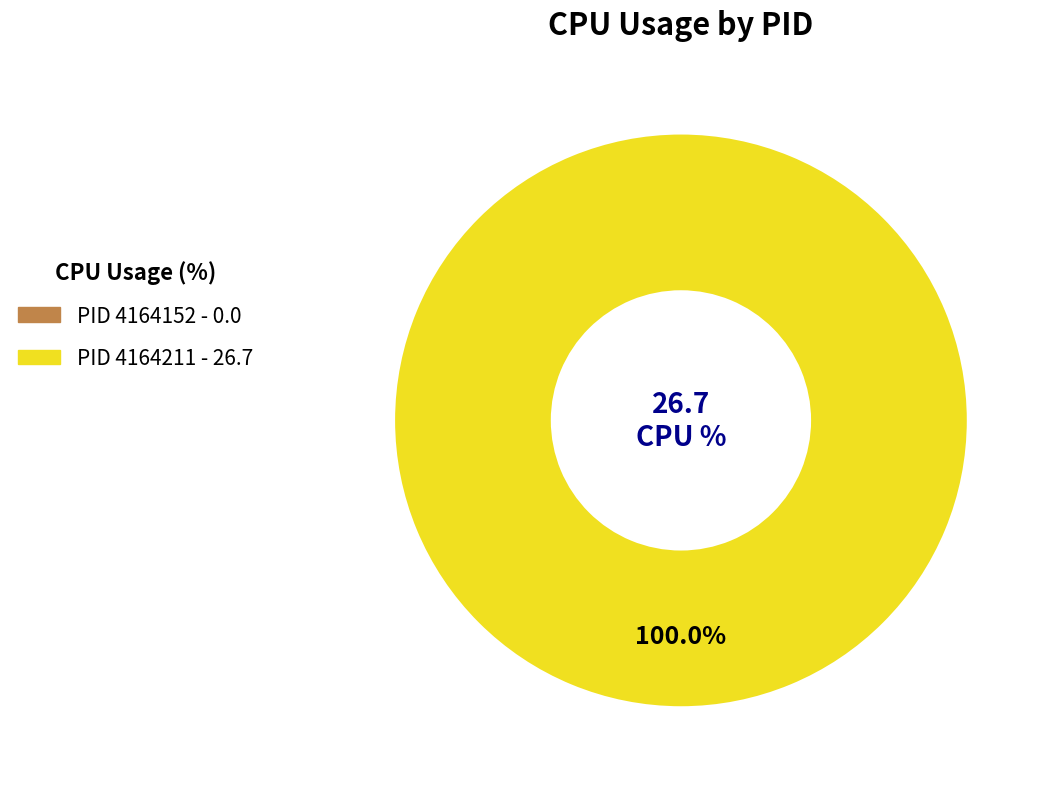

What is the change in value from 4164152 to 4164211?

+26.7